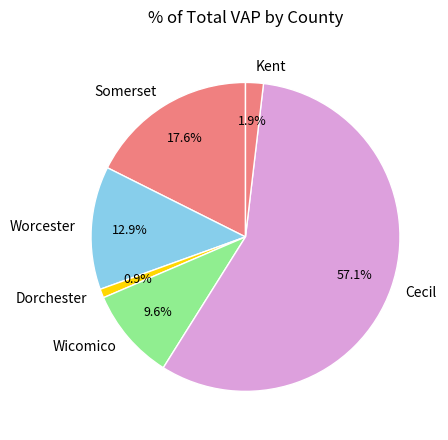

Between Wicomico and Cecil, which is larger?

Cecil